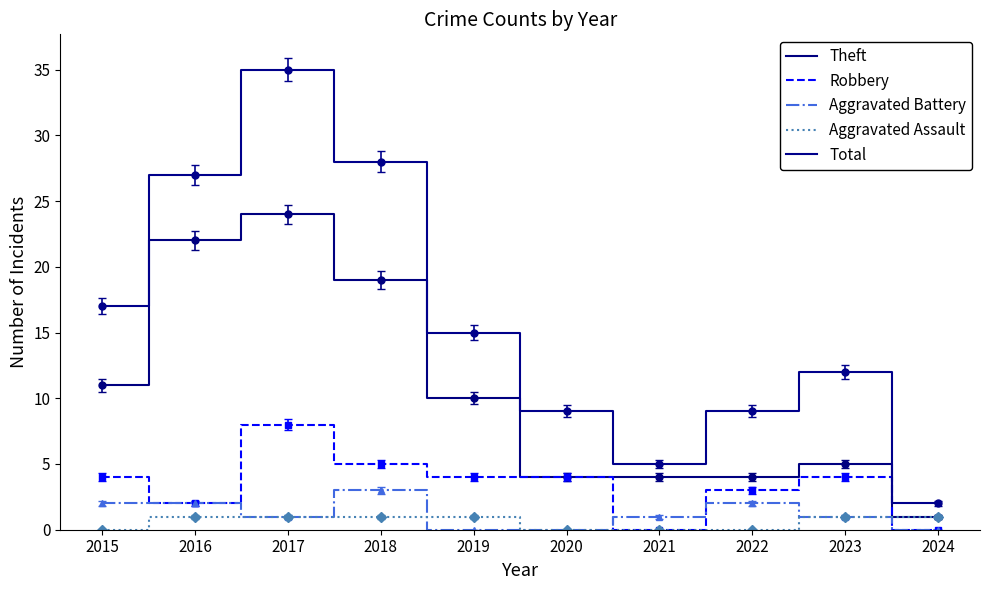

Which has a higher value, 2015 or 2023?

2015